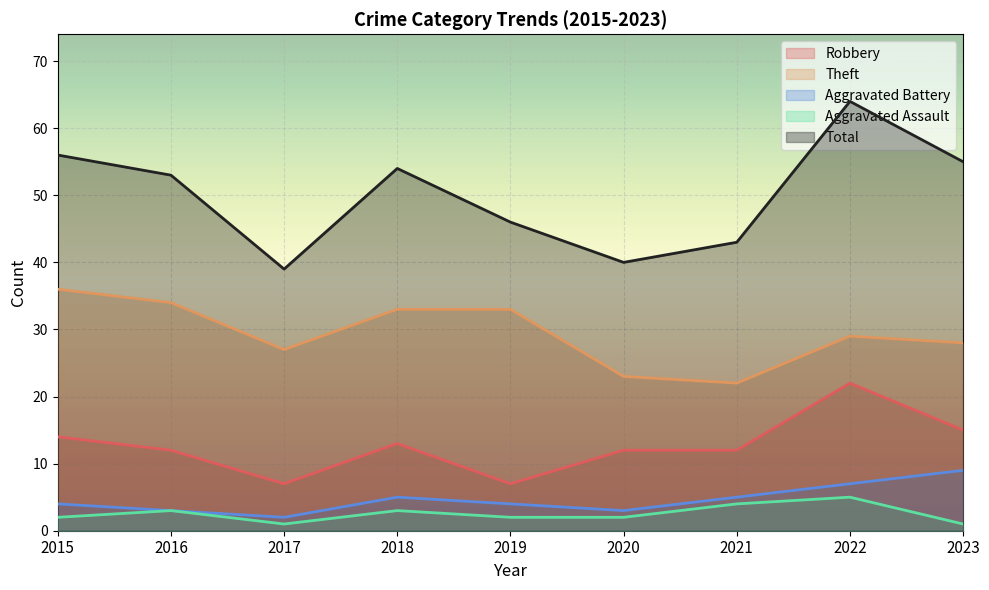

At how many categories does at least one series exceed 52?

5